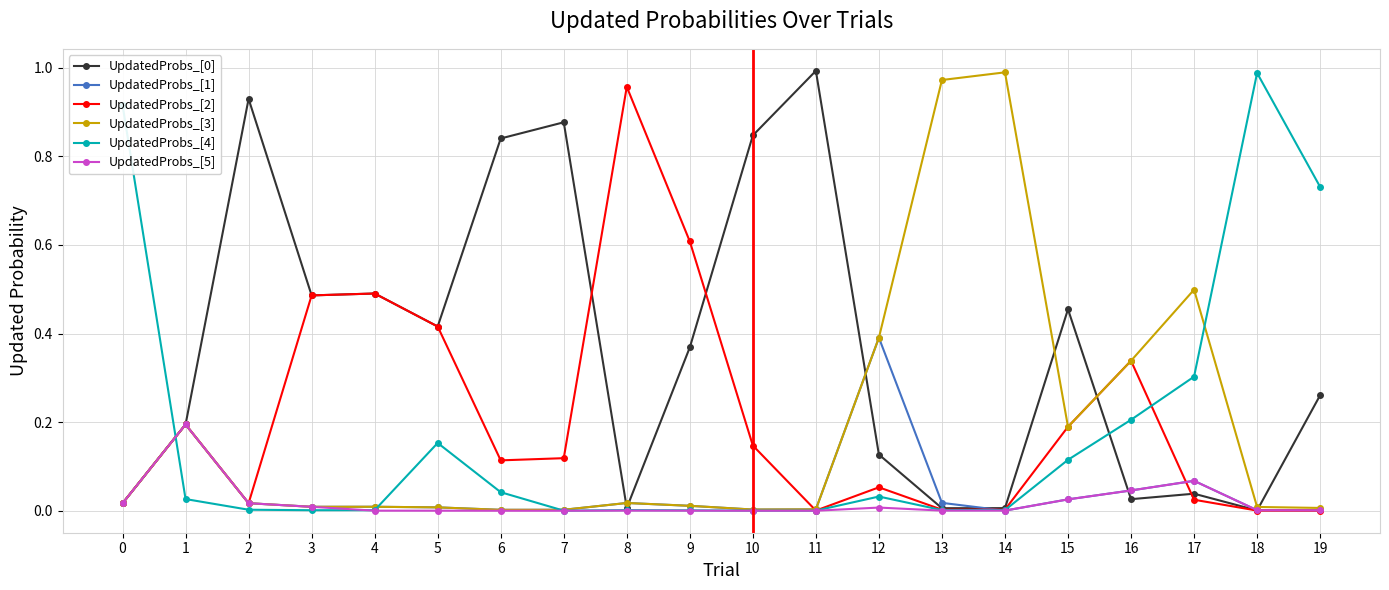

Is the value of UpdatedProbs_[1] at 4 greater than the value of UpdatedProbs_[3] at 17?

No